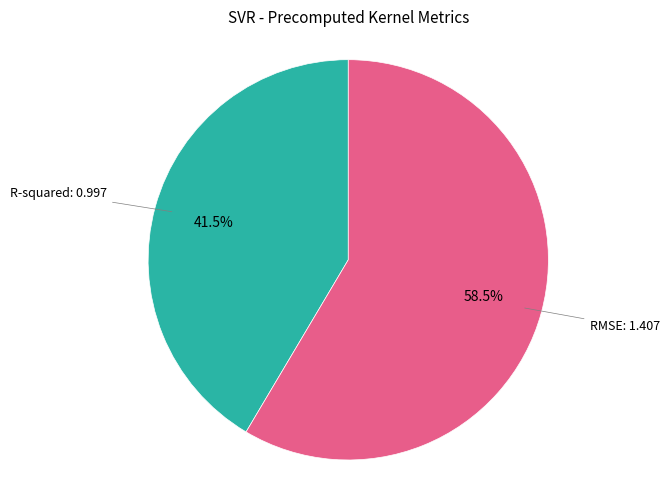

Is there any slice that represents more than half of the pie?

Yes